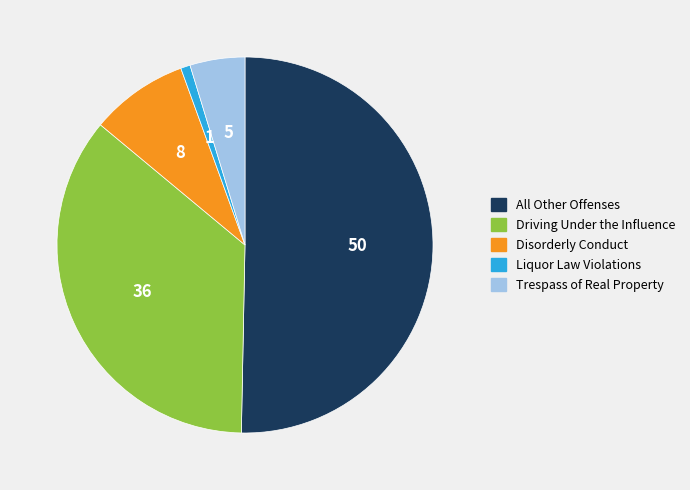

Rank the categories by value from highest to lowest.

All Other Offenses, Driving Under the Influence, Disorderly Conduct, Trespass of Real Property, Liquor Law Violations